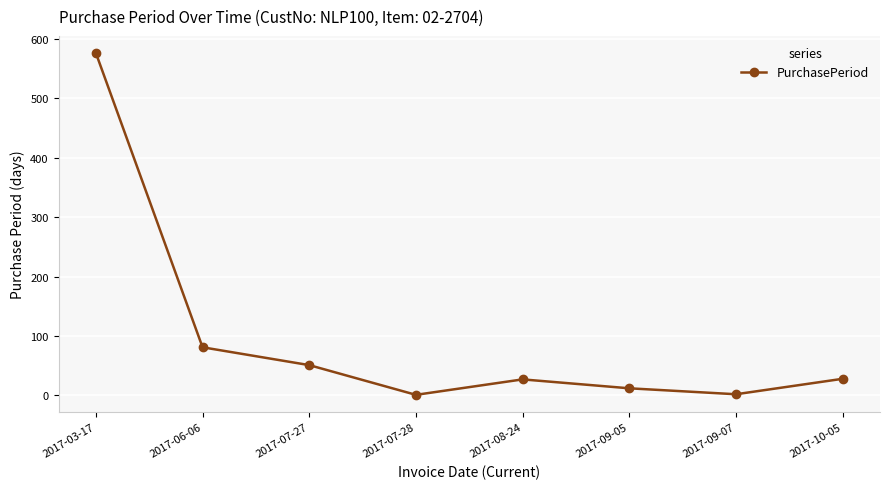

What is the minimum value shown in the chart?

1